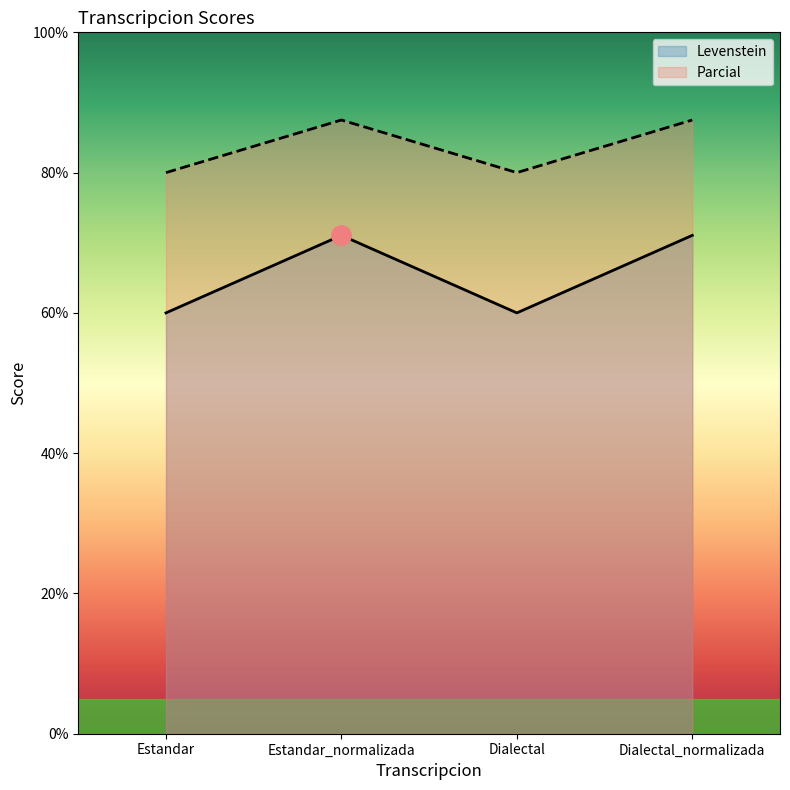

What is the difference between the maximum and minimum values in the Levenstein series?

11.1